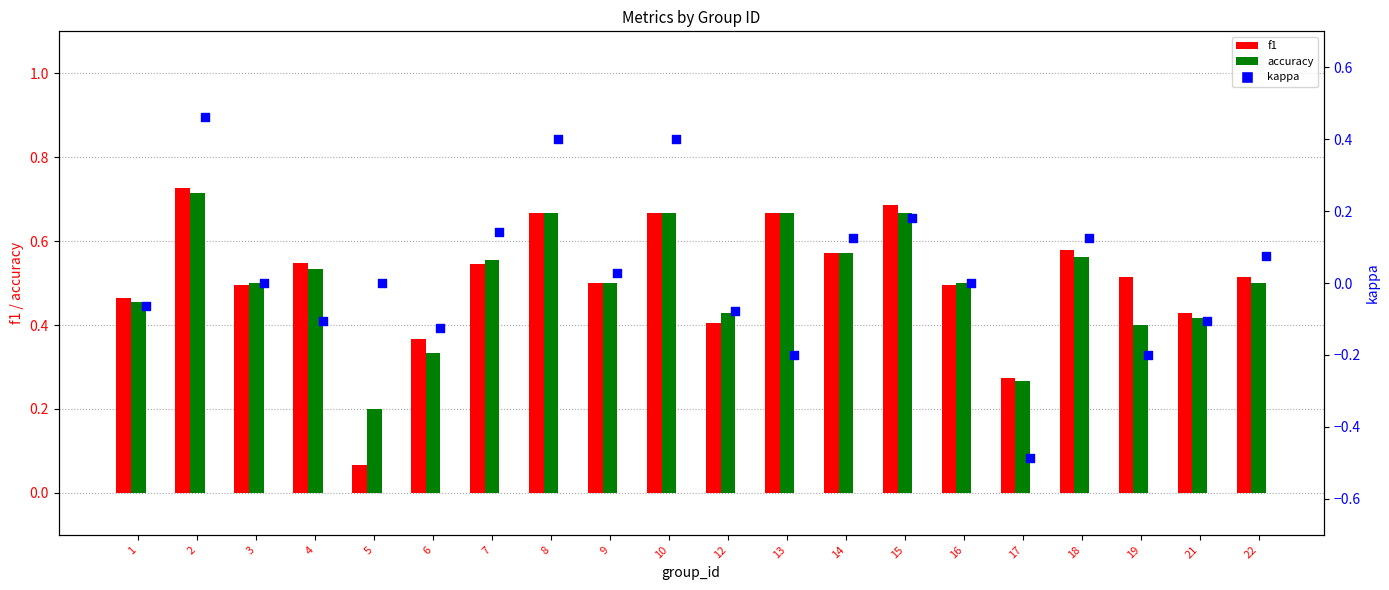

Which series contains the lowest Y value?

kappa